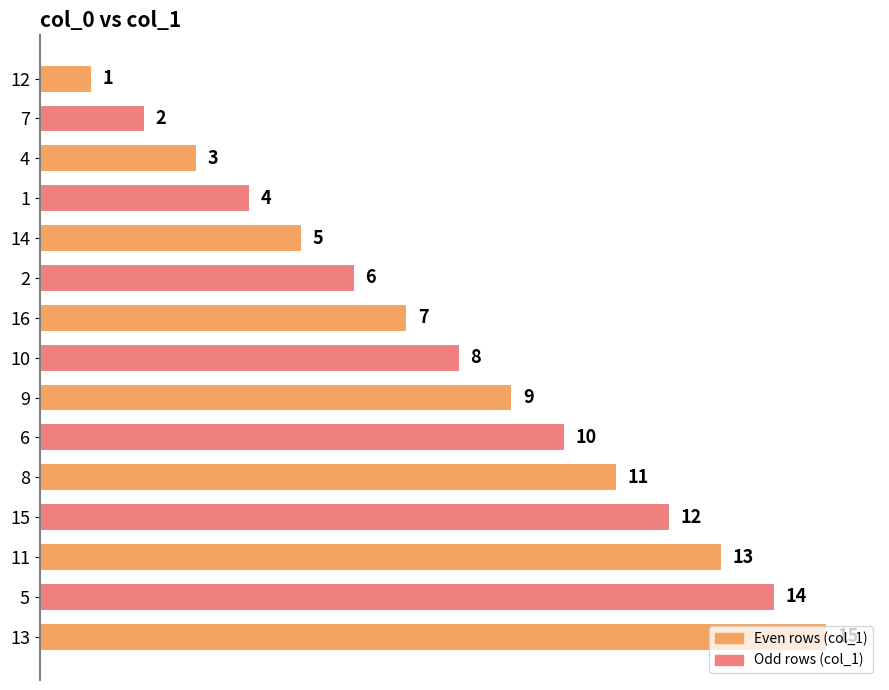

List the labels in order of value, largest first.

13, 5, 11, 15, 8, 6, 9, 10, 16, 2, 14, 1, 4, 7, 12